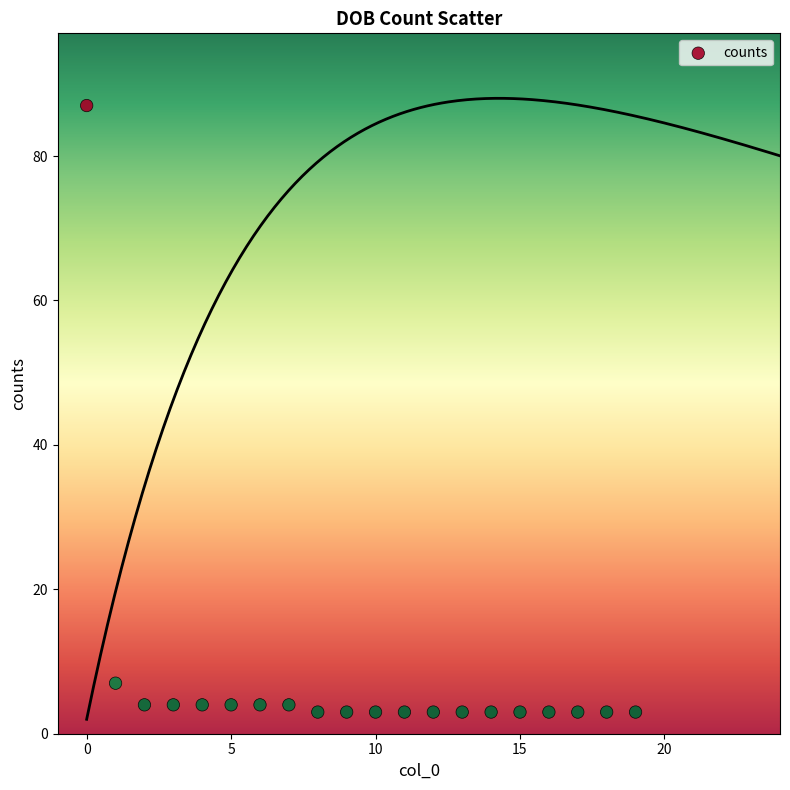

What Y value in the scatter plot is closest to 45?

7